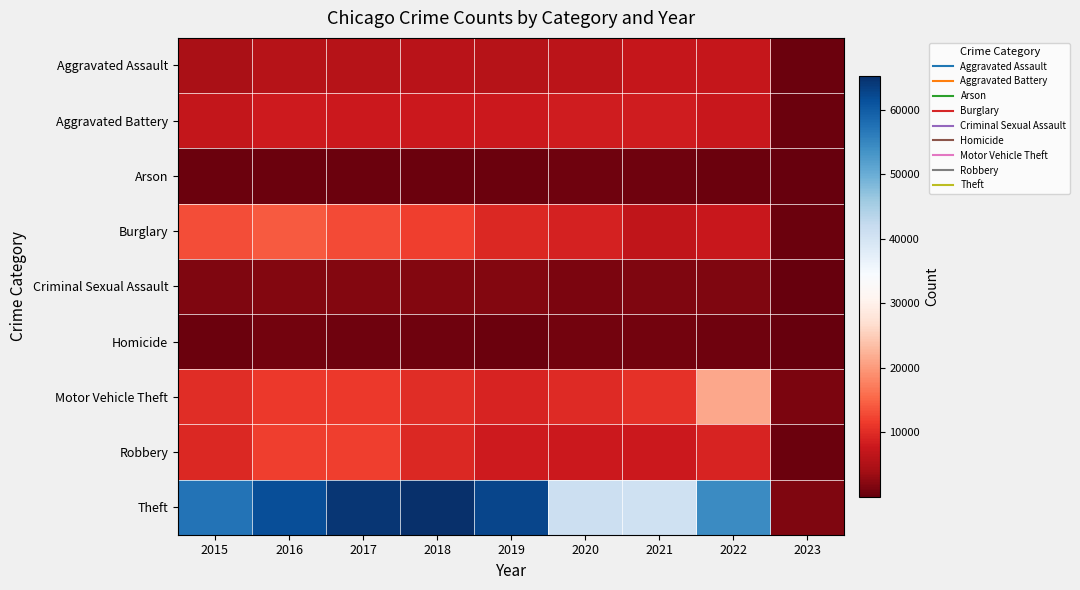

Which series has the largest range (max minus min)?

Theft